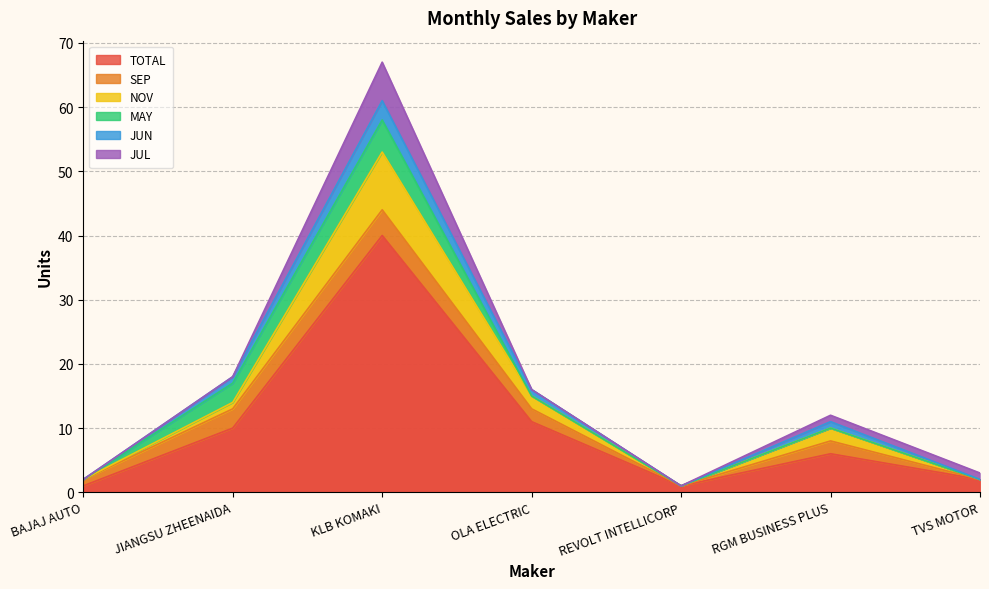

How many interior local valleys does the NOV series have?

1